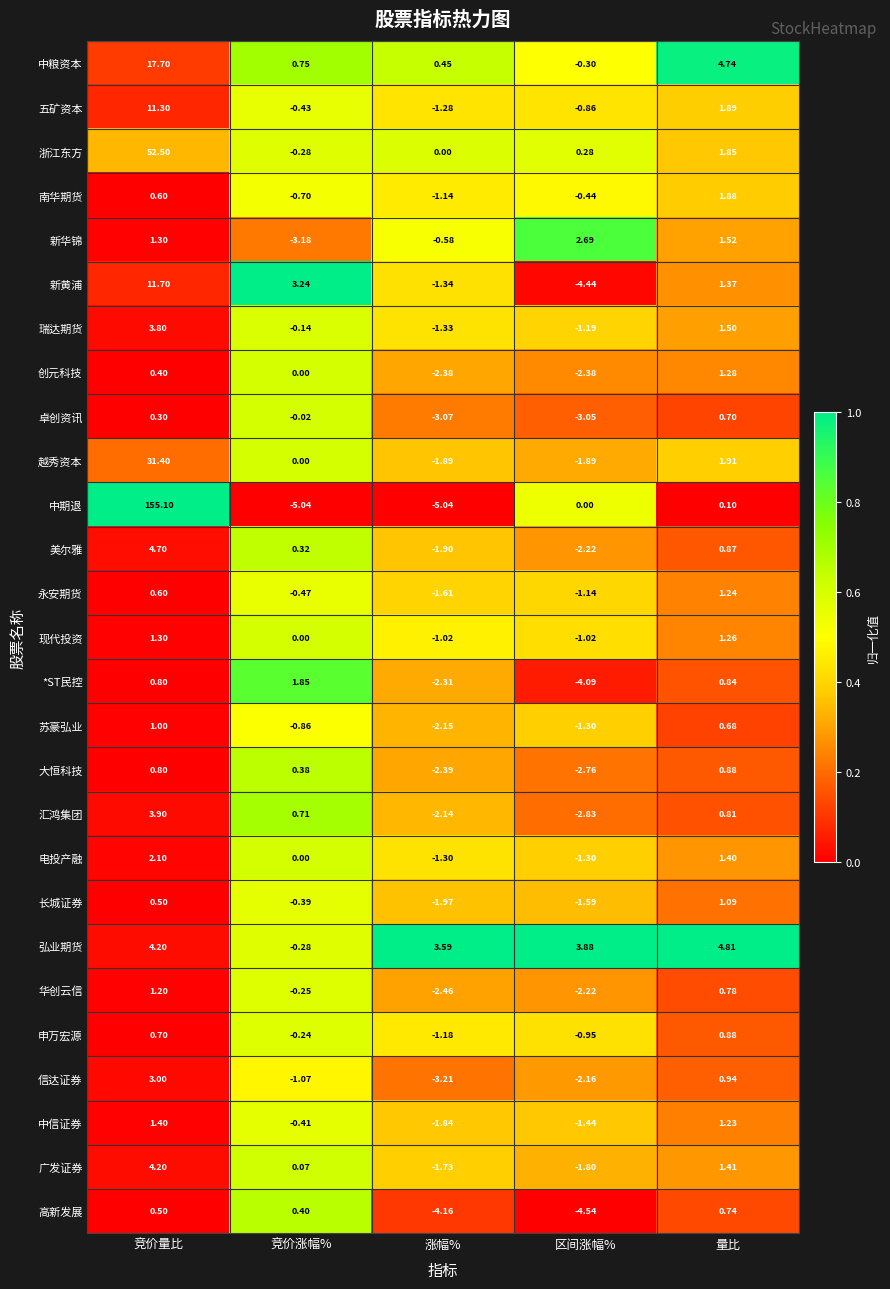

What is the spread (max minus min) of values at 区间涨幅%?

8.4